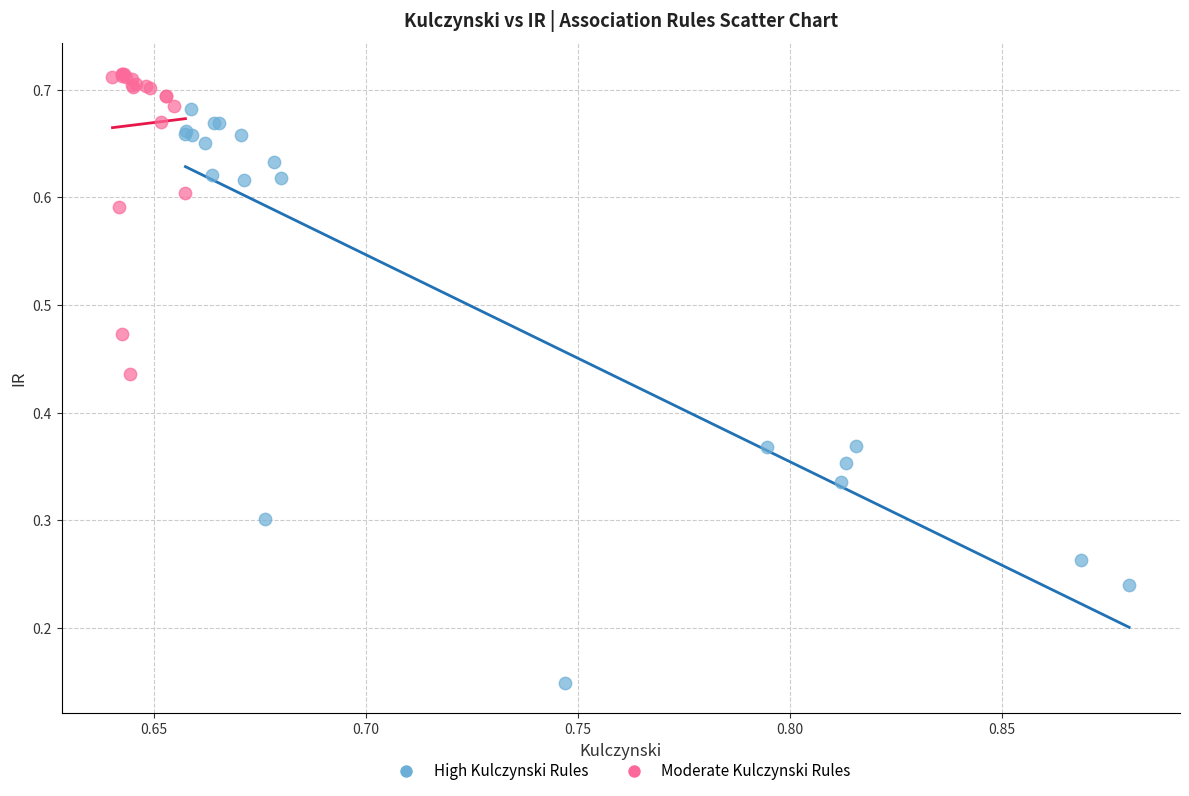

Which series has the widest spread of Y values?

High Kulczynski Rules